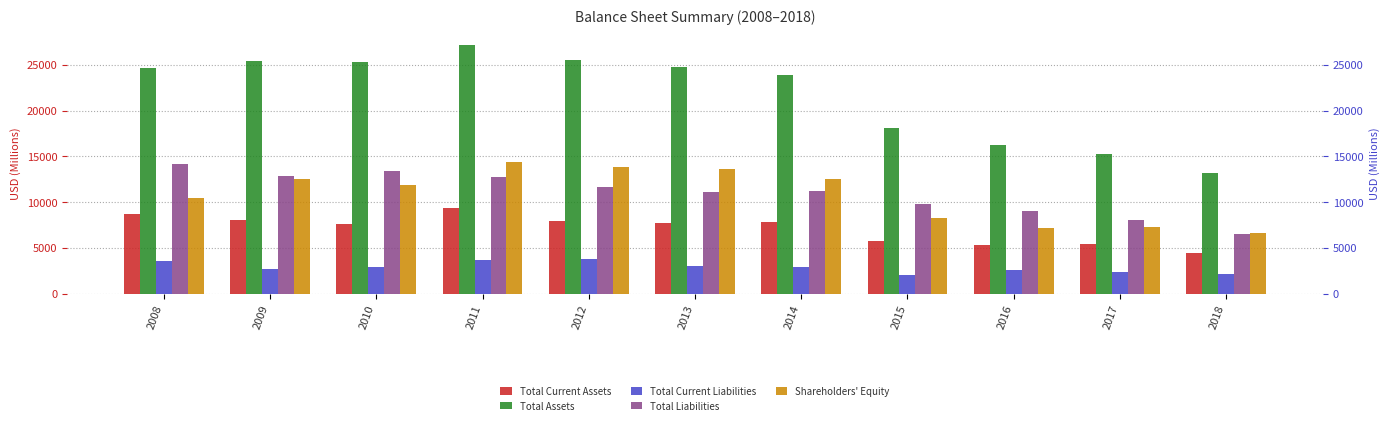

True or false: Total Liabilities has a value of 11160 at 2013.

True